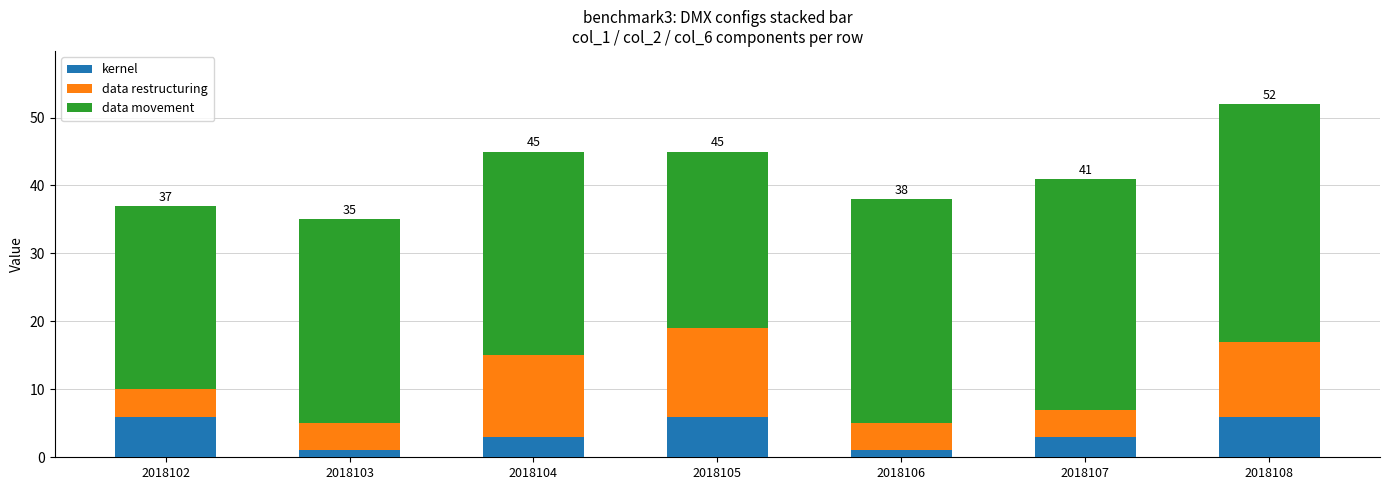

Is it true that kernel equals 6 at 2018102?

True